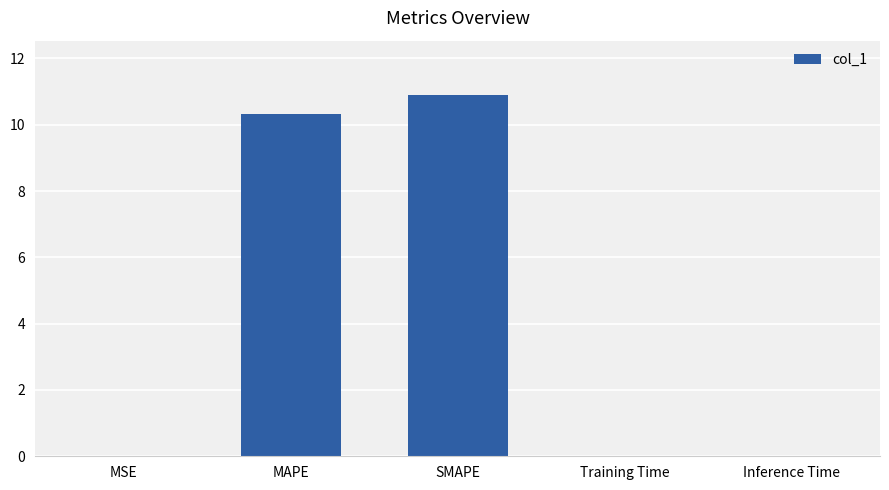

Are the bars grouped side by side (vs. stacked)?

No